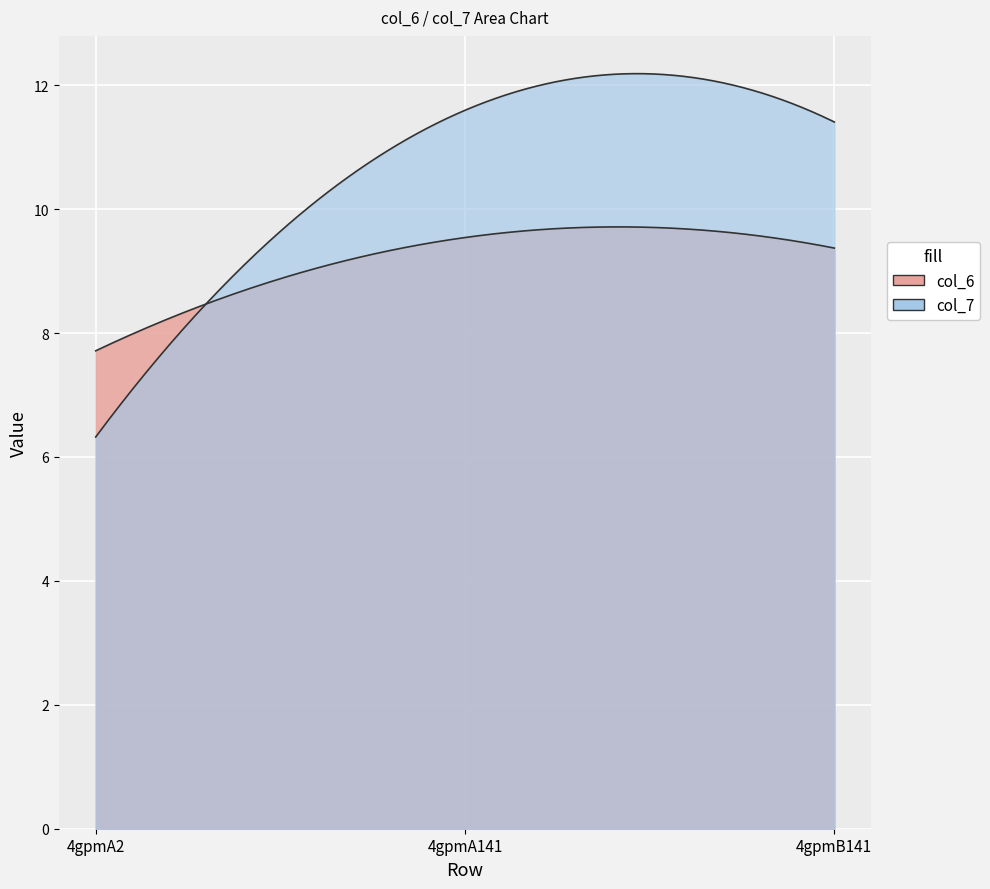

Rank the series by their average value, from highest to lowest.

col_7, col_6